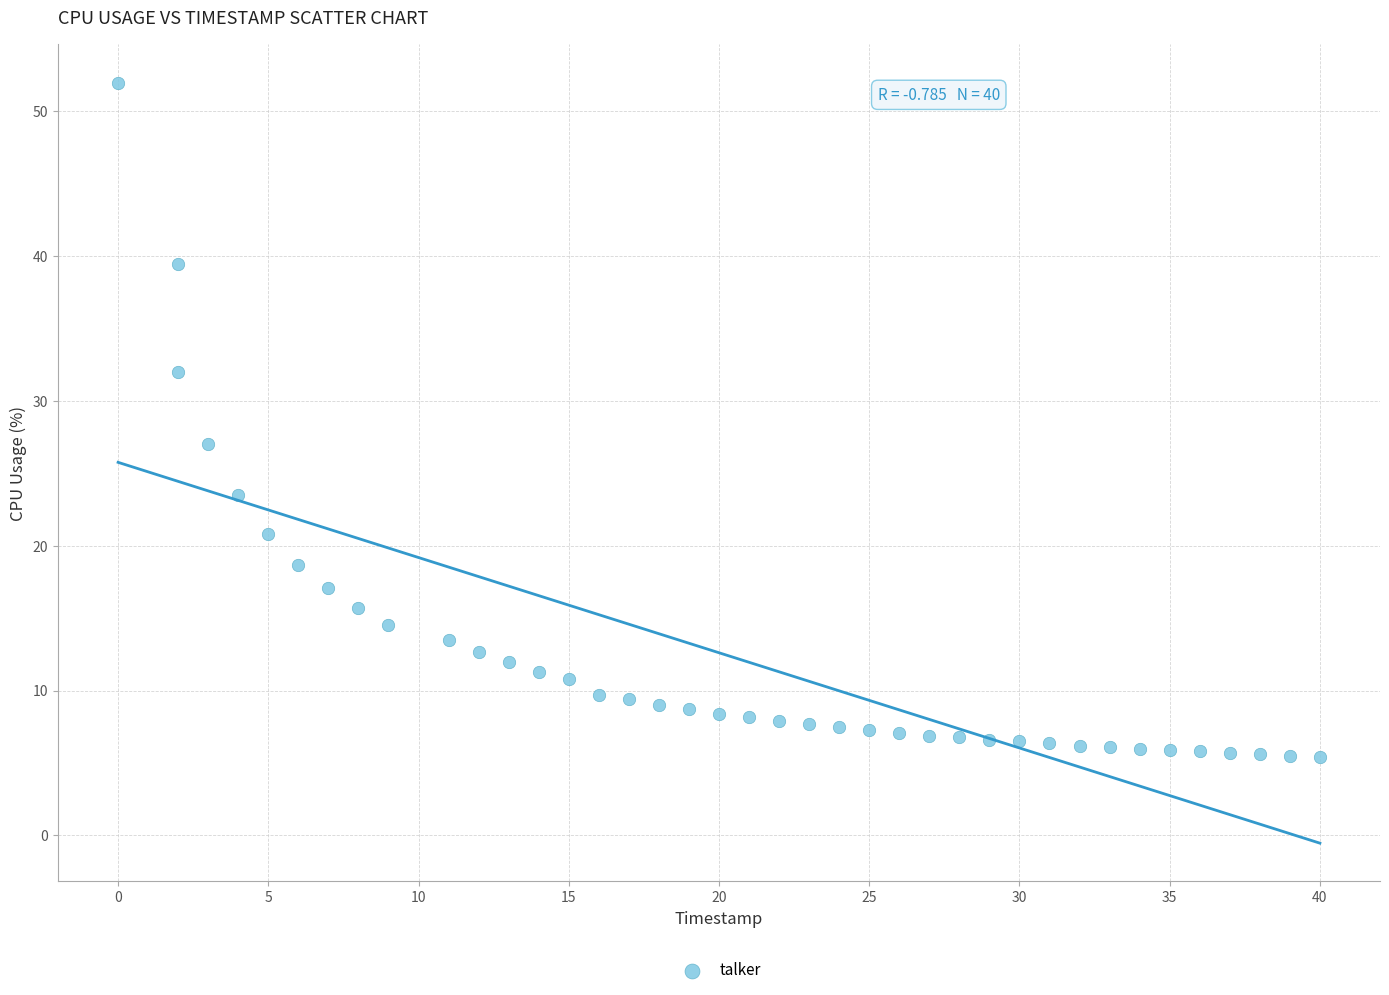

What Y value in the scatter plot is closest to 28?

27.0